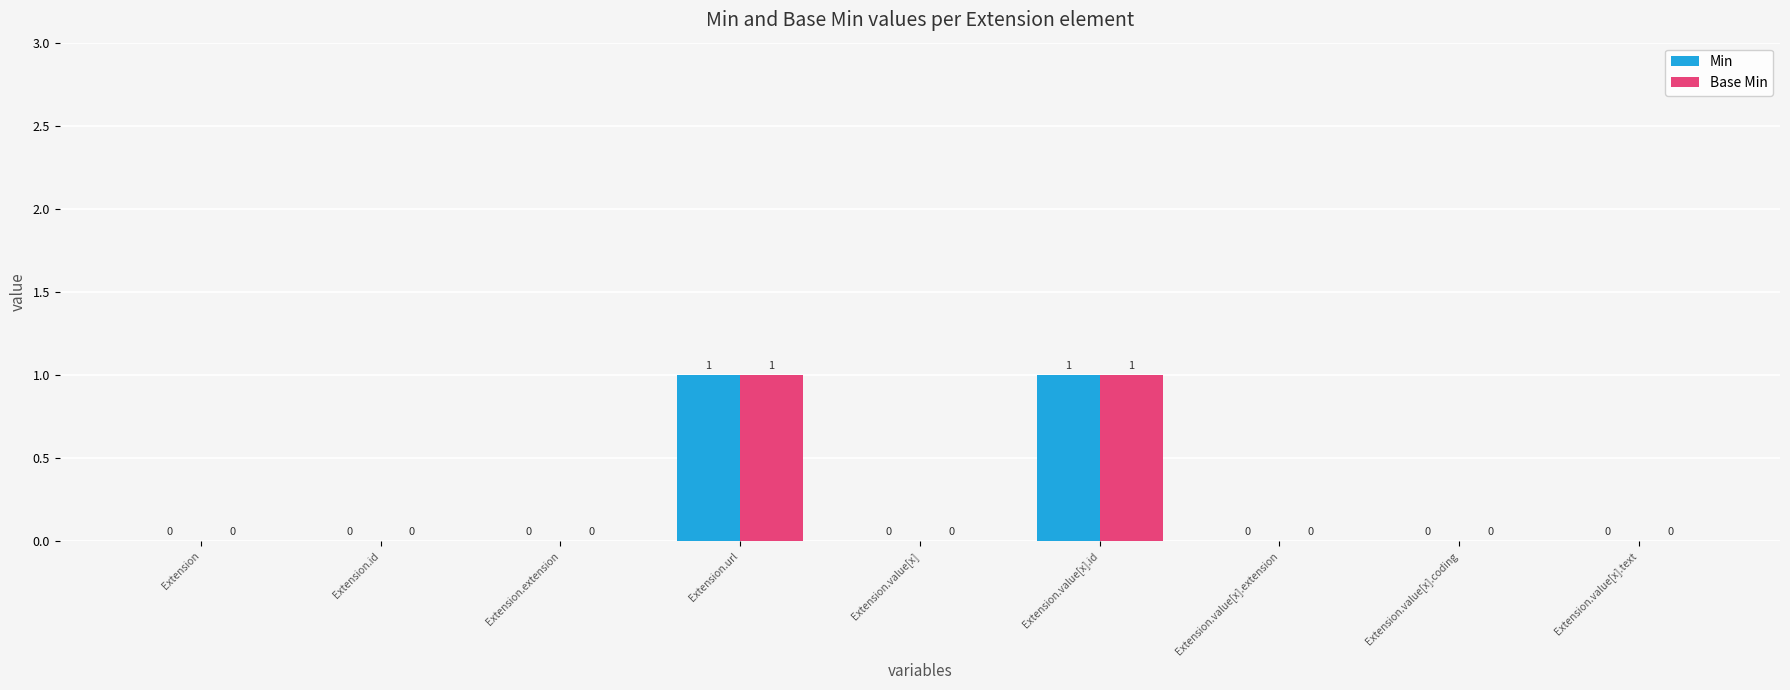

Reading right to left, list all the values displayed in this chart.

Min: 0	0	0	1	0	1	0	0	0
Base Min: 0	0	0	1	0	1	0	0	0